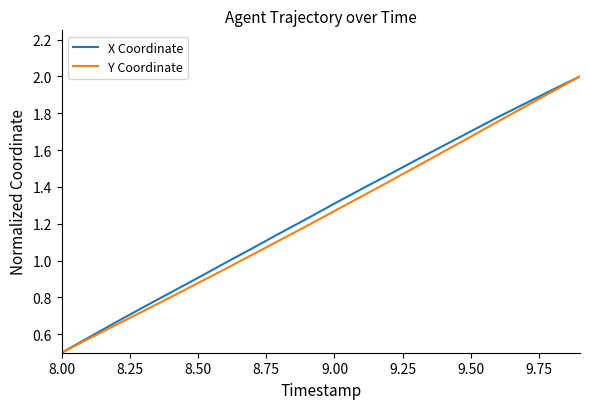

What is the highest value of the Y Coordinate series?

2.0